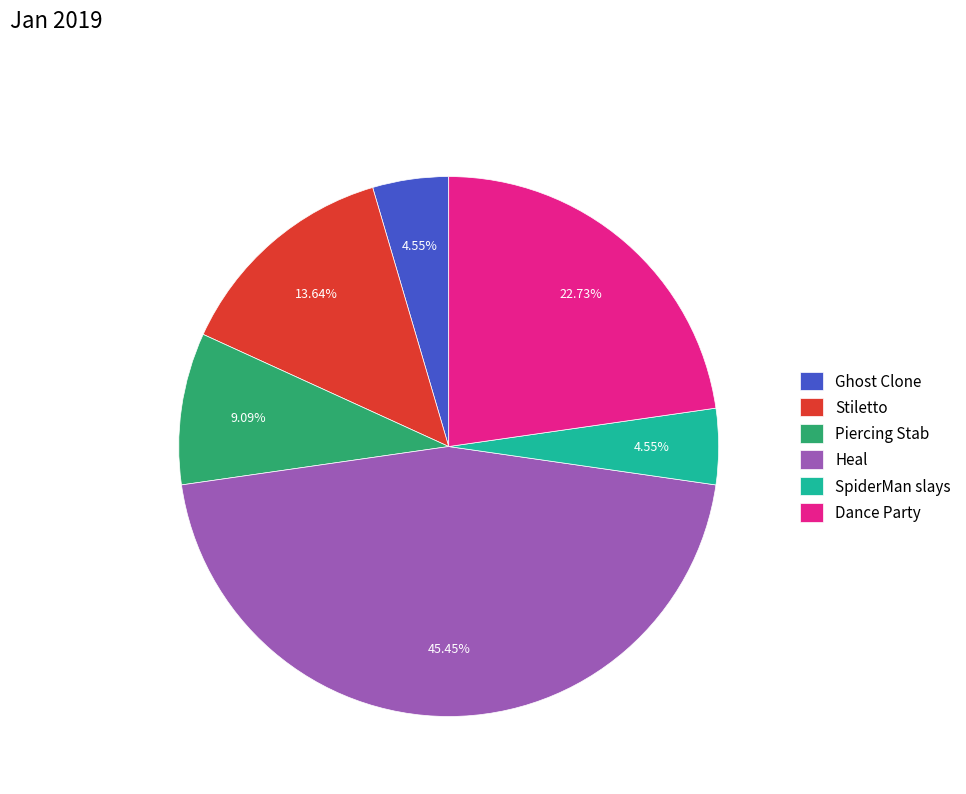

What is the total percentage of Stiletto and Piercing Stab?

22.7%